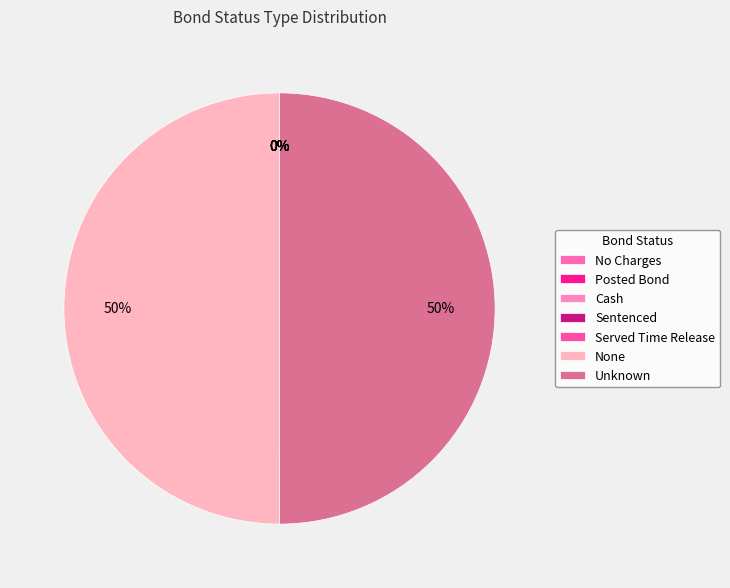

Rank the categories by value from lowest to highest.

No Charges, Posted Bond, Cash, Sentenced, Served Time Release, None, Unknown